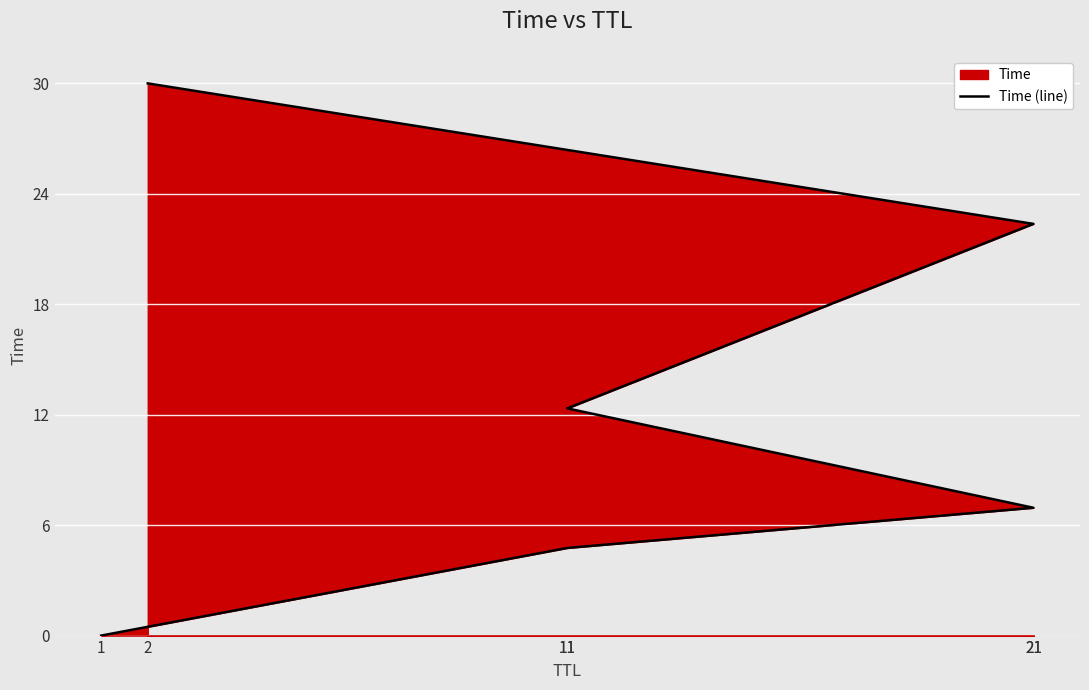

List the labels in order of value, smallest first.

1, 11, 21, 11, 21, 2